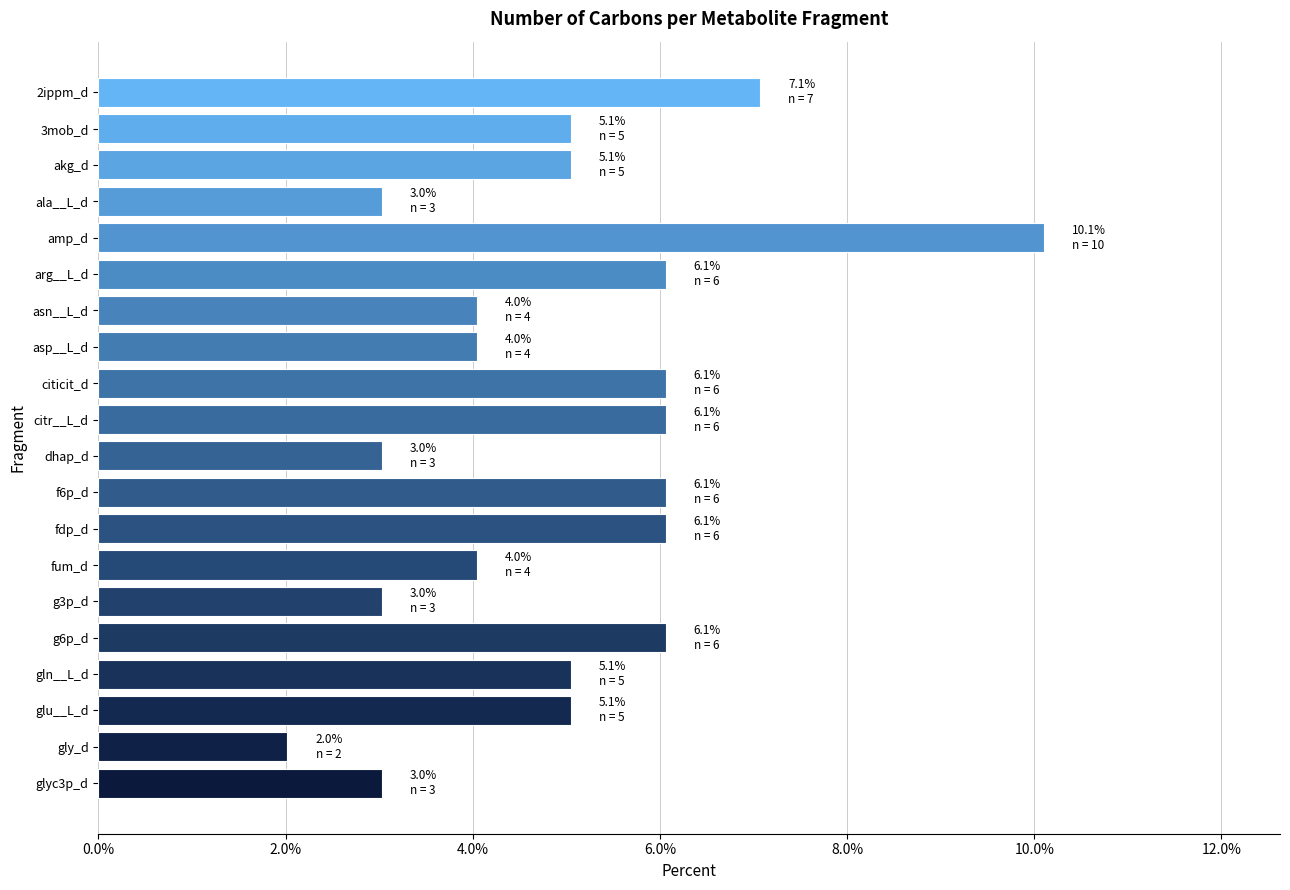

What is the difference between the maximum and minimum values?

8.1